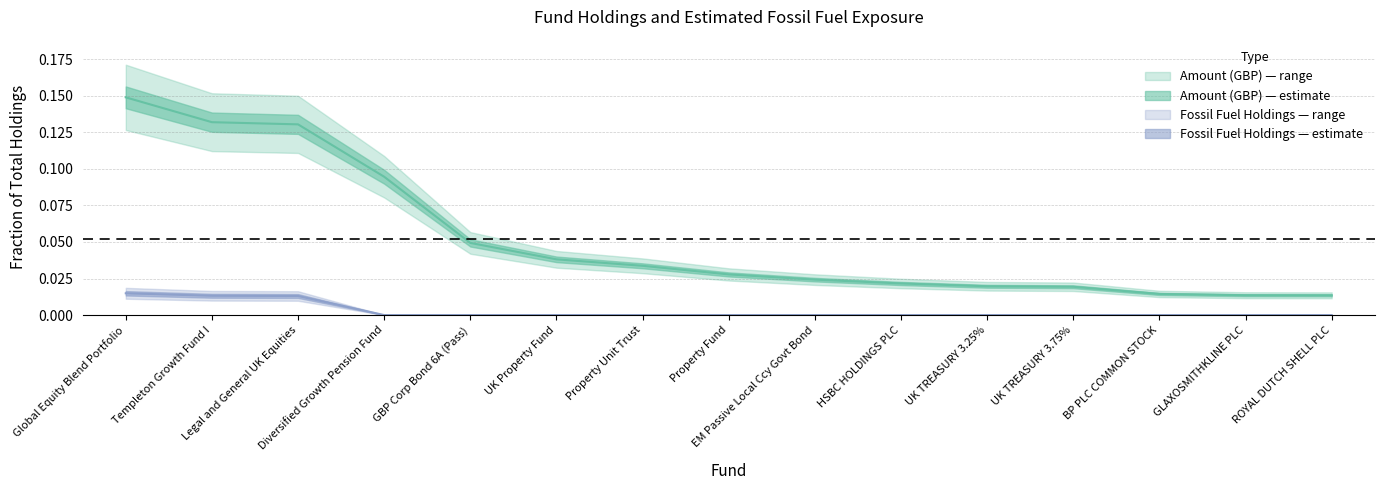

Which category has the highest value across all series?

Global Equity Blend Portfolio